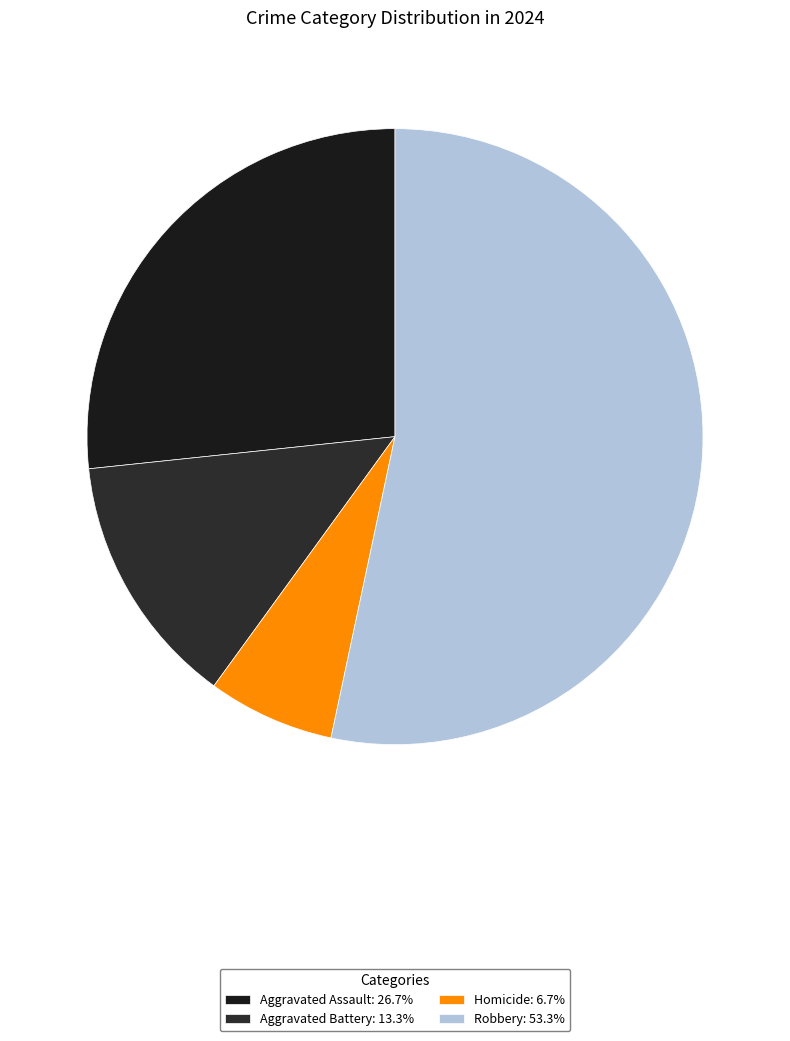

To the nearest percent, what percentage of the pie is Aggravated Assault?

27%